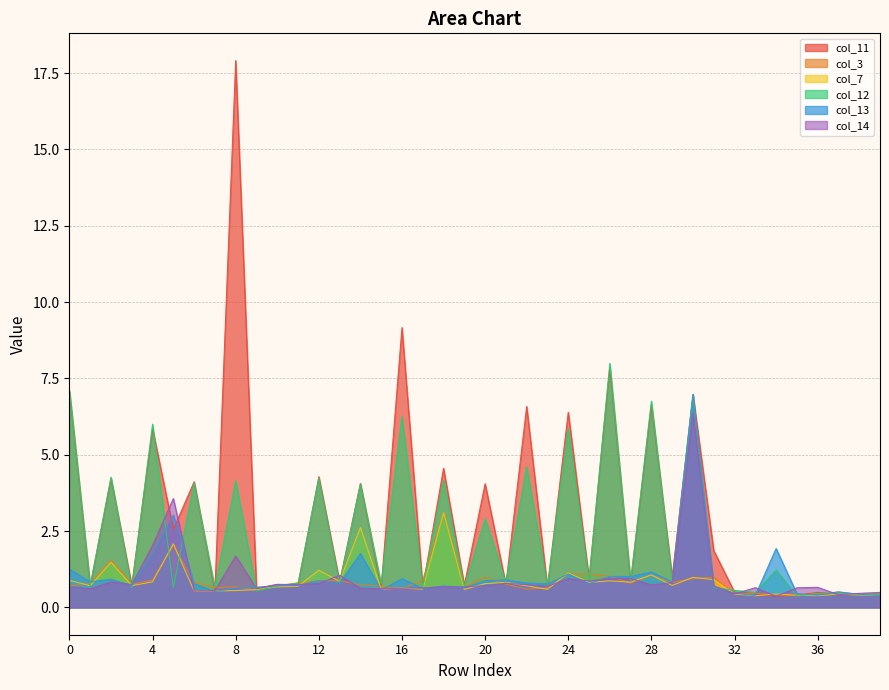

What is the maximum value for col_13?

7.0